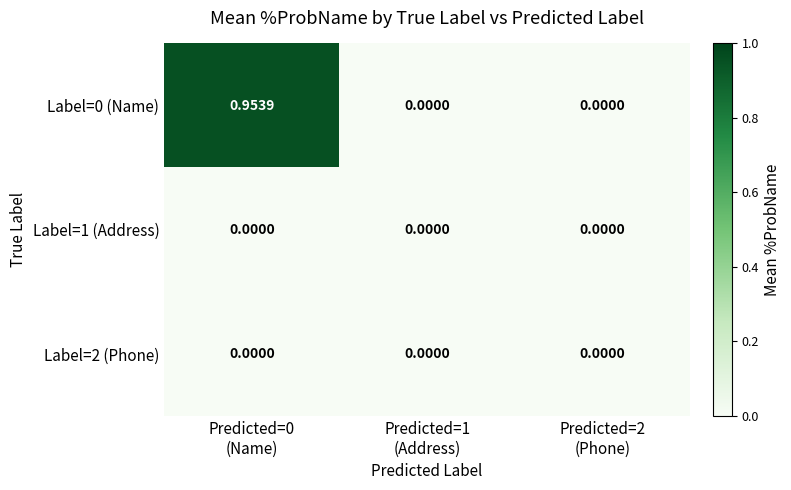

Reading left to right, extract all data points from this chart.

Label=0 (Name): Predicted=0
(Name)=1.0	Predicted=1
(Address)=0.0	Predicted=2
(Phone)=0.0
Label=1 (Address): Predicted=0
(Name)=0.0	Predicted=1
(Address)=0.0	Predicted=2
(Phone)=0.0
Label=2 (Phone): Predicted=0
(Name)=0.0	Predicted=1
(Address)=0.0	Predicted=2
(Phone)=0.0